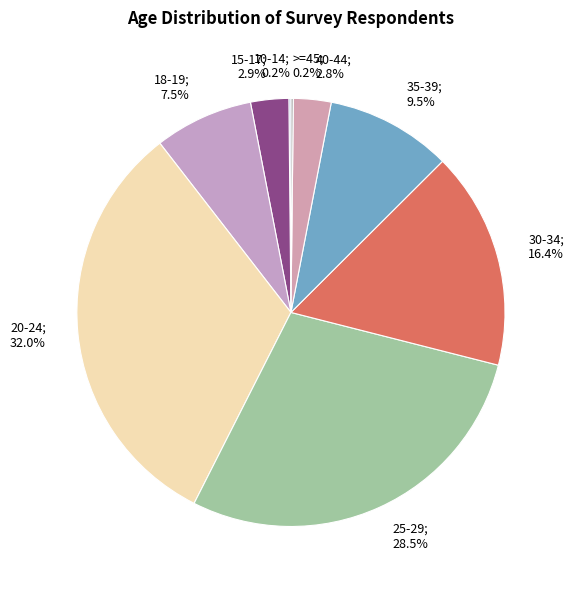

Which has a higher value, 30-34; 16.4% or 25-29; 28.5%?

25-29; 28.5%